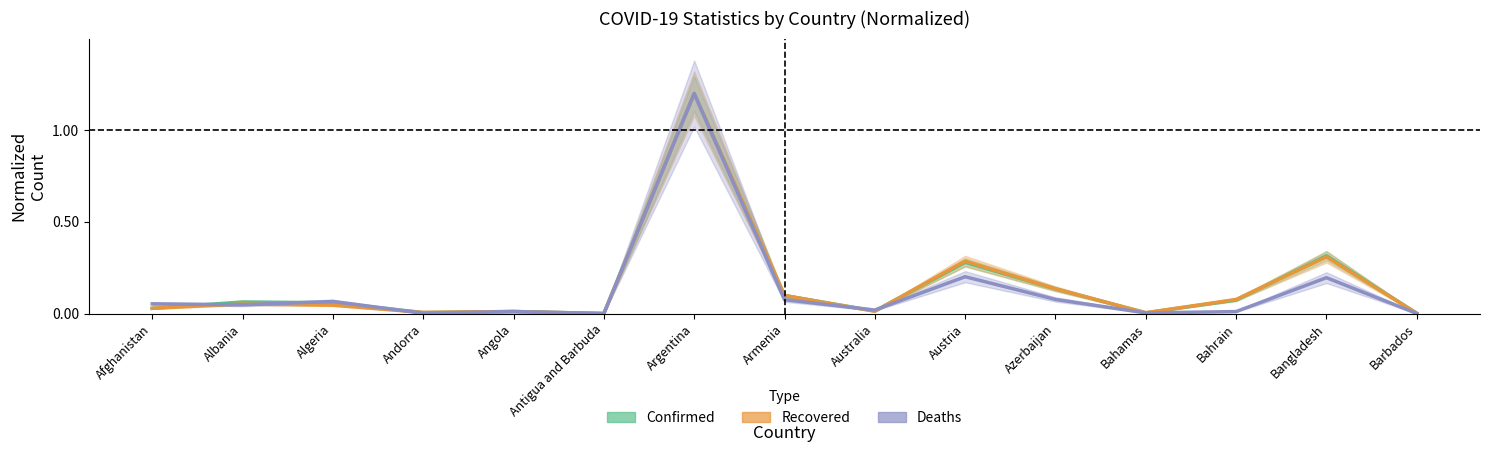

What is the difference between the maximum and minimum values in the Deaths series?

1.2